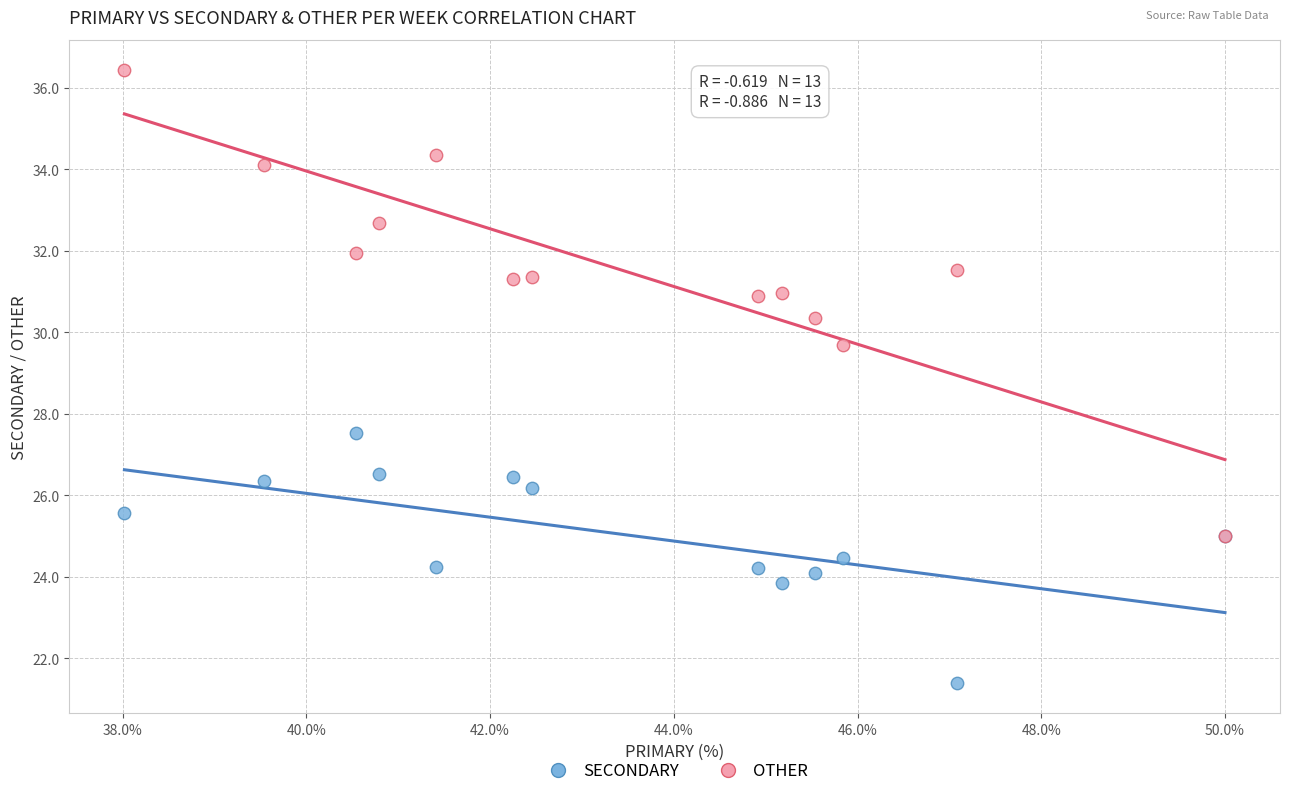

Which series reaches the maximum Y coordinate?

OTHER